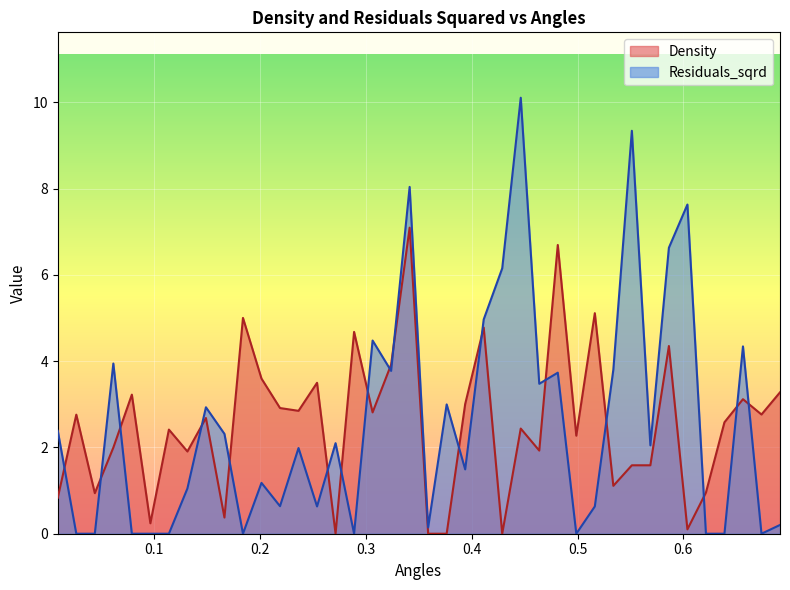

What is the difference between the maximum and minimum values in the Density series?

7.1